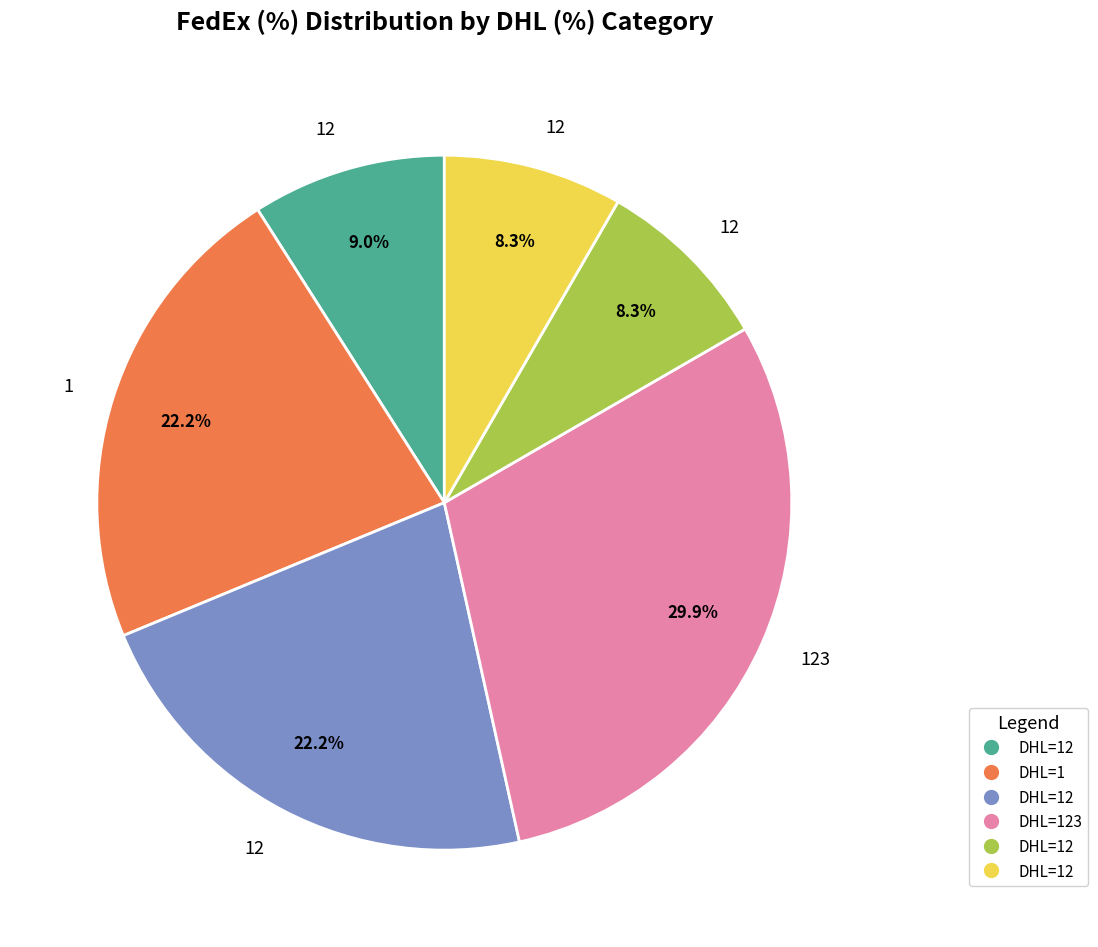

Is there any slice that represents more than half of the pie?

No